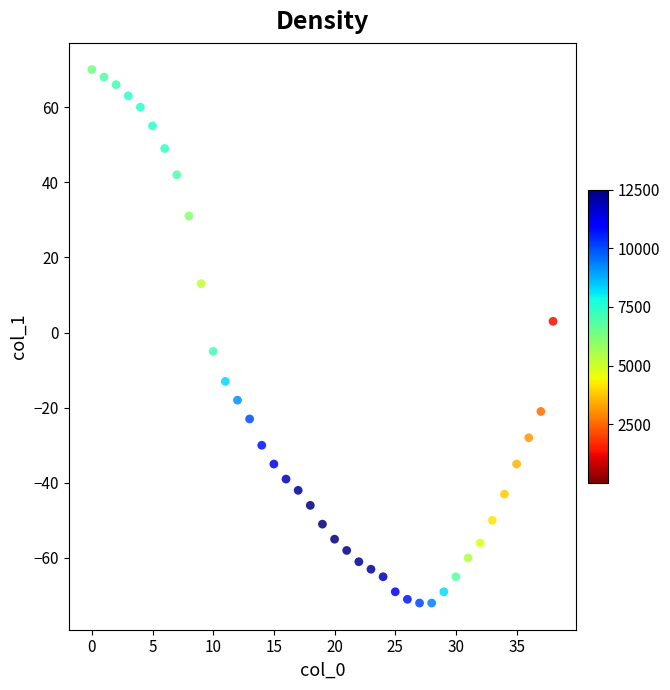

What is the range of Y values (max minus min)?

142